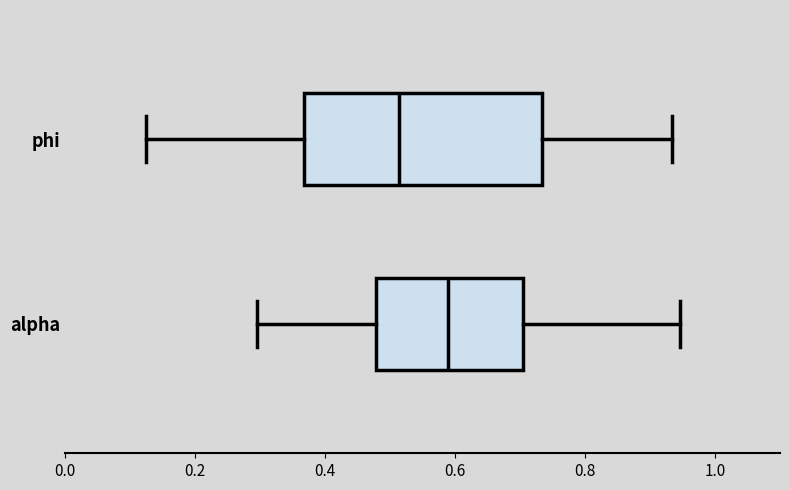

Where does the median line of the box for phi sit on the x-axis? The values are not printed on the chart, so give them approximately, as read against the axis.

0.52